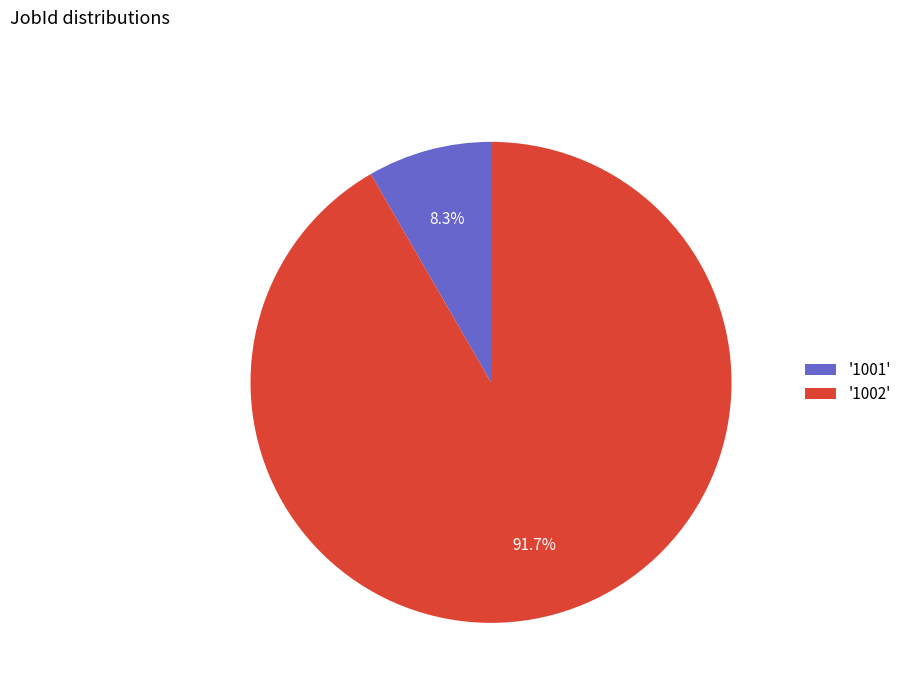

Combined, do '1001' and '1002' account for over 50%?

Yes